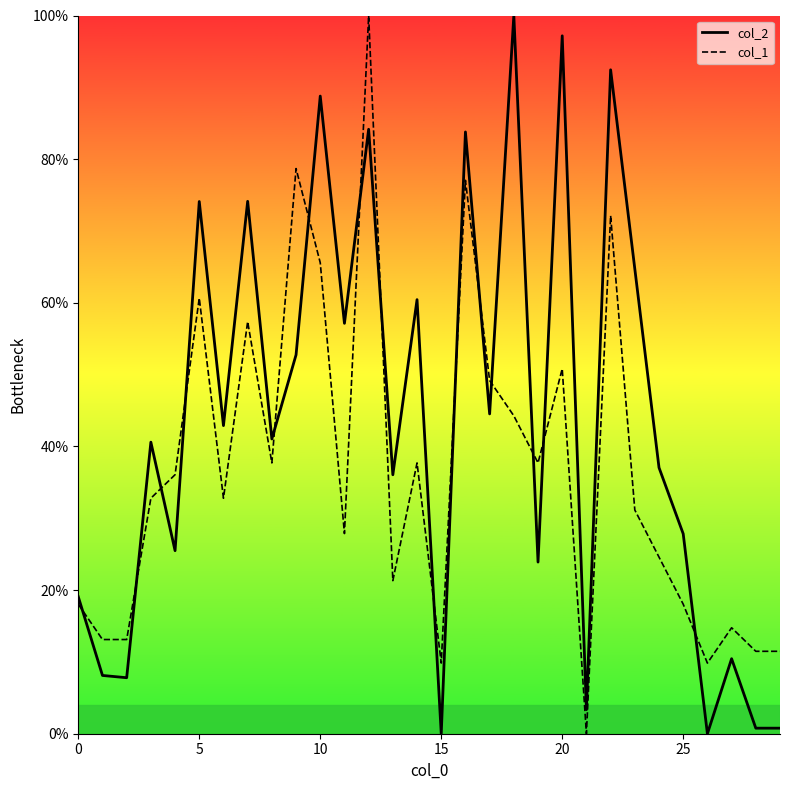

What is the average value of the col_2 series?

43.3